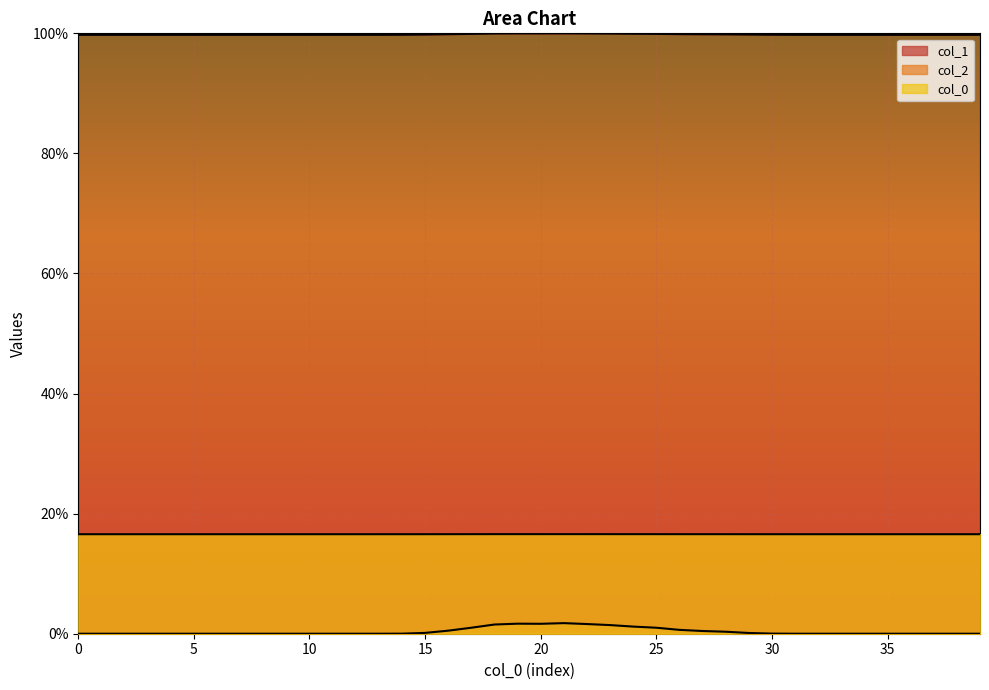

The value of col_0 at 17 is 0.2. True or false?

True